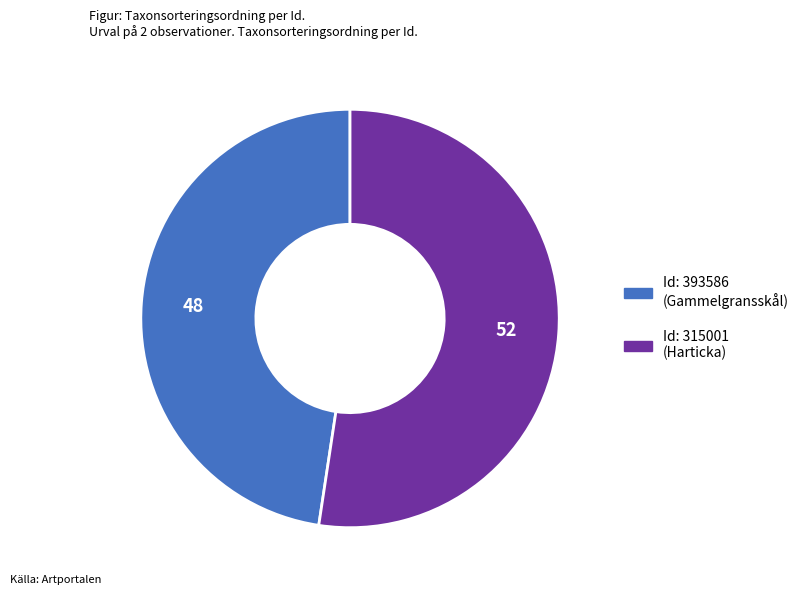

Does any single category account for the majority?

Yes